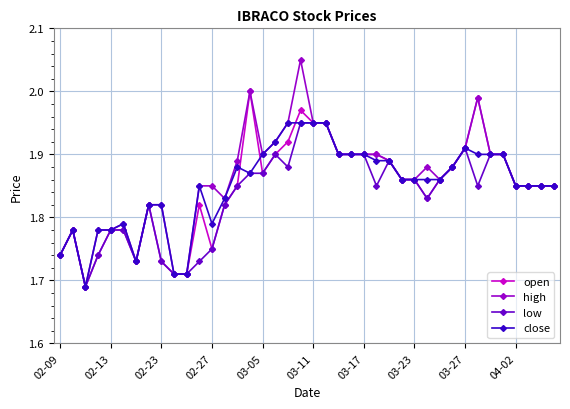

True or false: high has more than 1 interior local peaks.

True